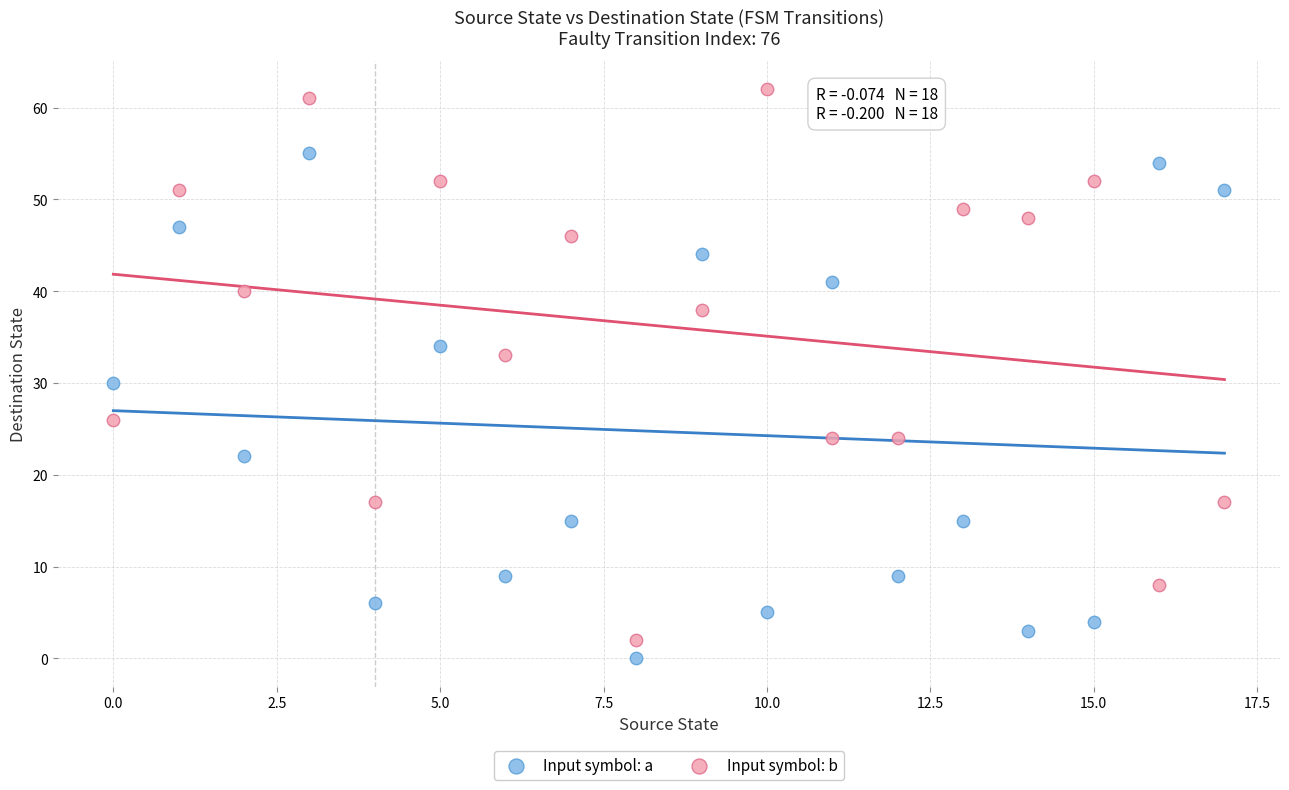

Which series has the largest Y range (max minus min)?

Input symbol: b